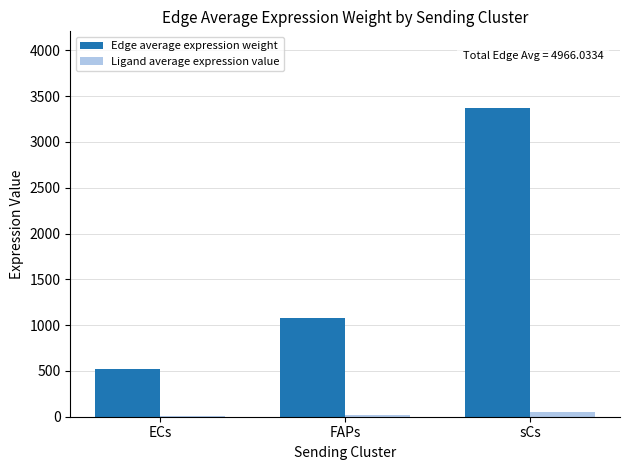

What is the greatest value displayed?

3366.0